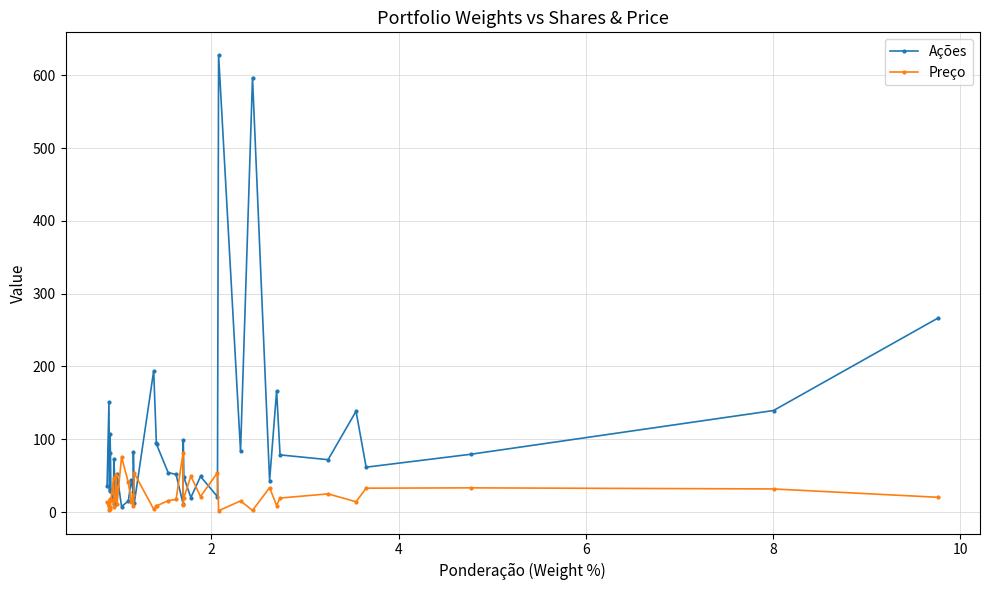

Which series has the widest spread of values?

Ações